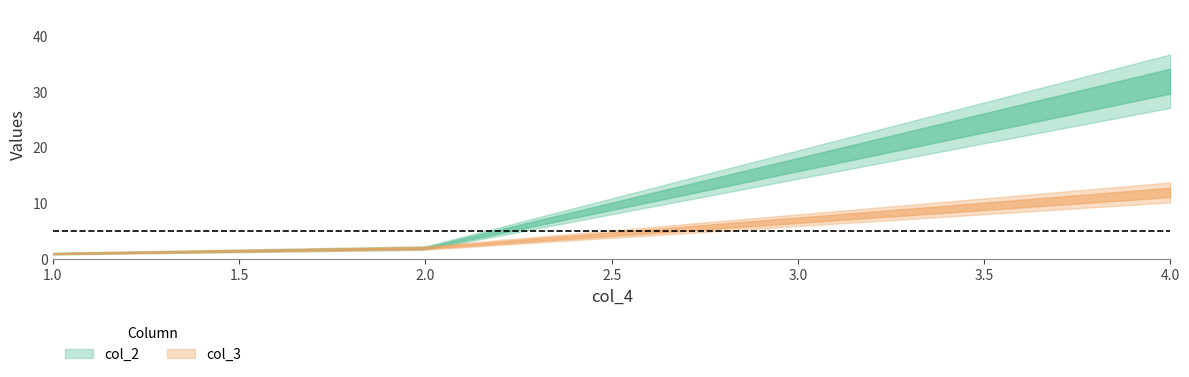

What is the average value of the col_2 series?

12